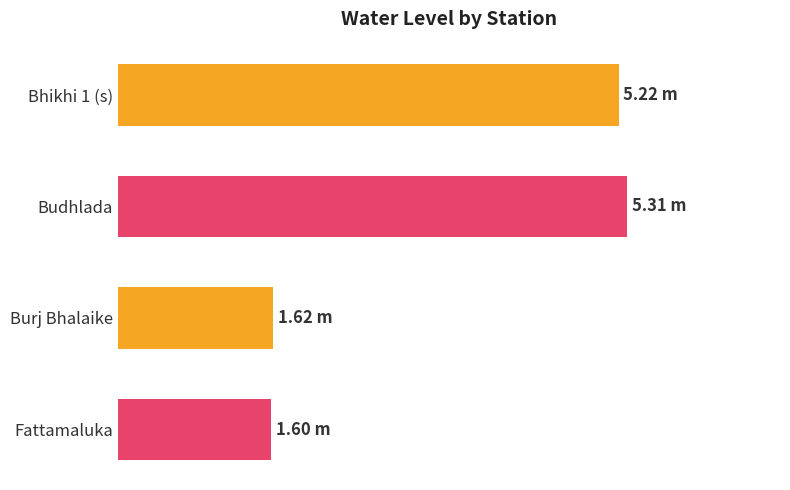

Are the bars horizontal?

Yes